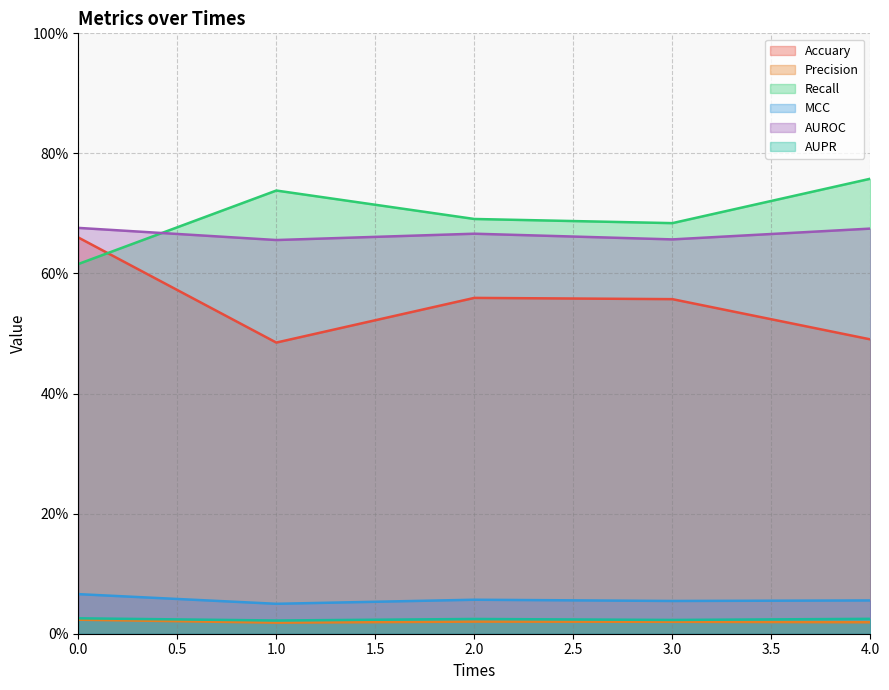

Rank the categories by MCC value from lowest to highest.

1, 3, 4, 2, 0